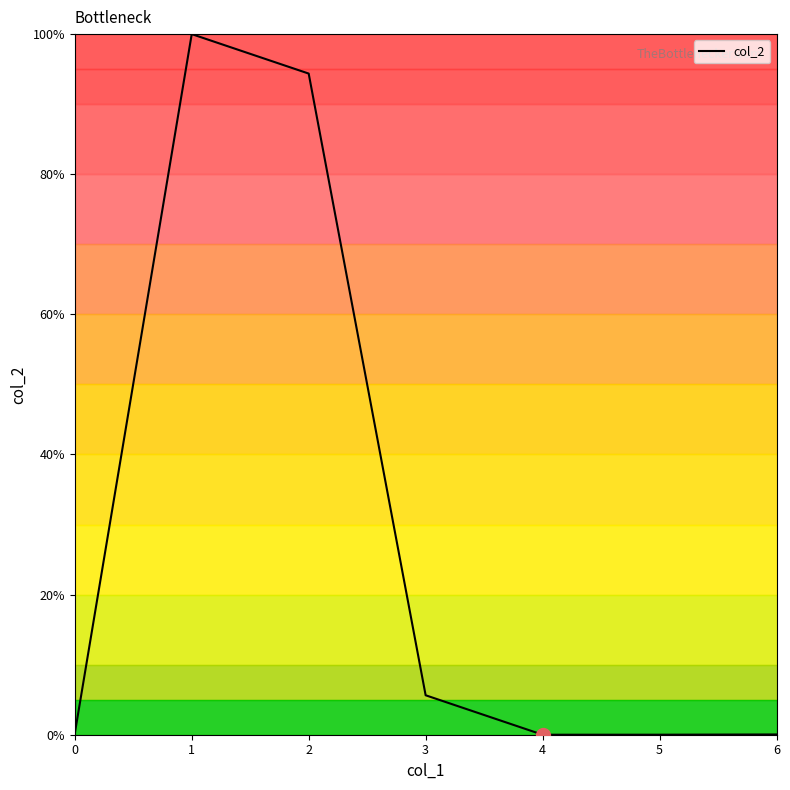

At which category does the chart reach its peak across all series?

1